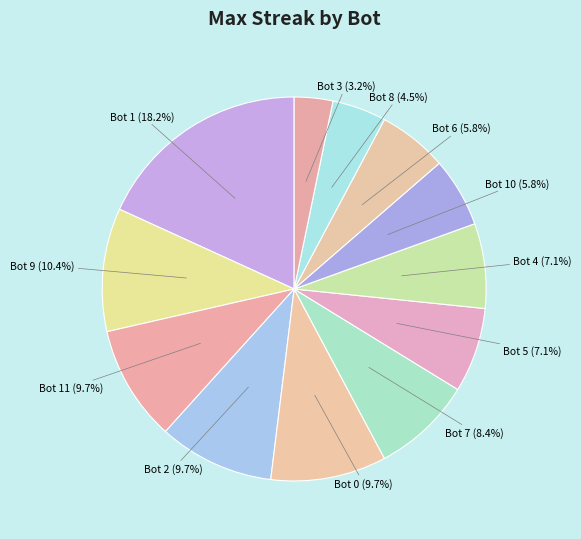

How many segments does this pie chart have?

12